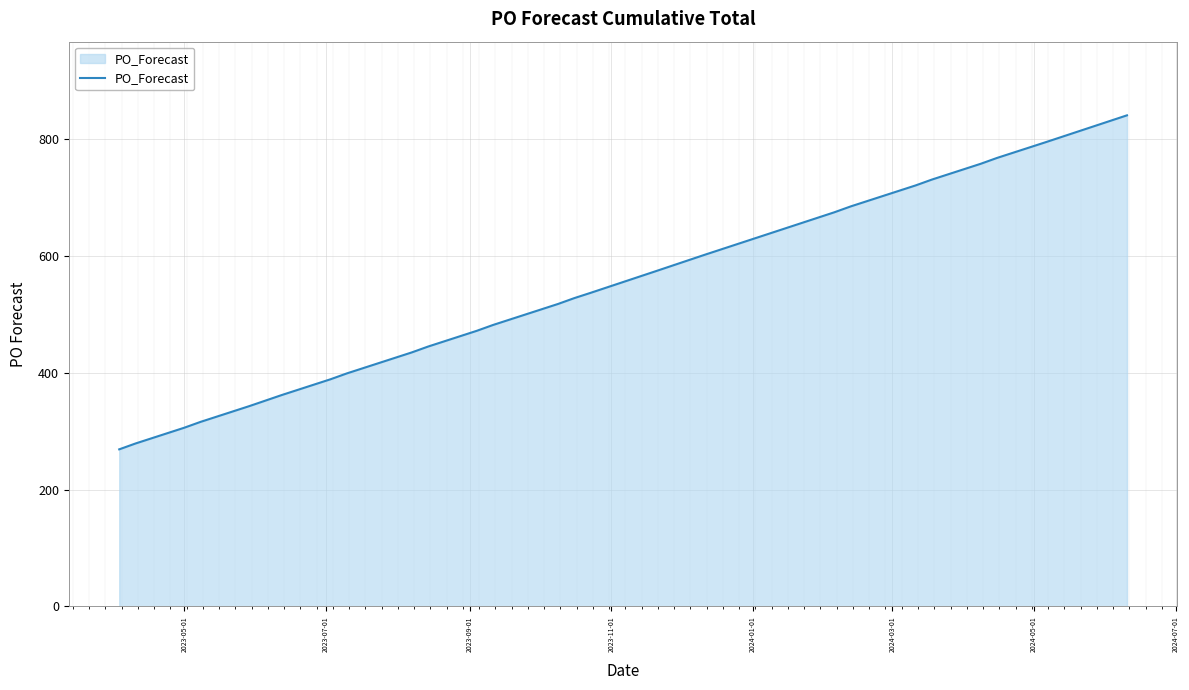

What is the smallest value displayed?

269